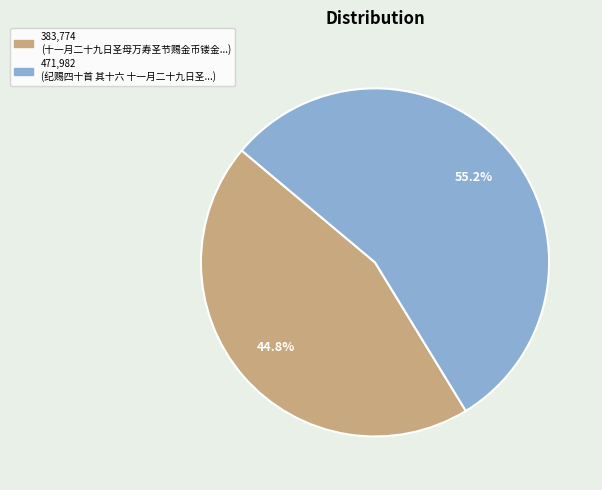

Does any single category account for the majority?

Yes